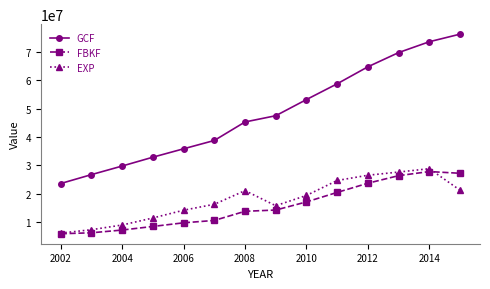

What is the value of the EXP point at the 7th from the left?

21100364